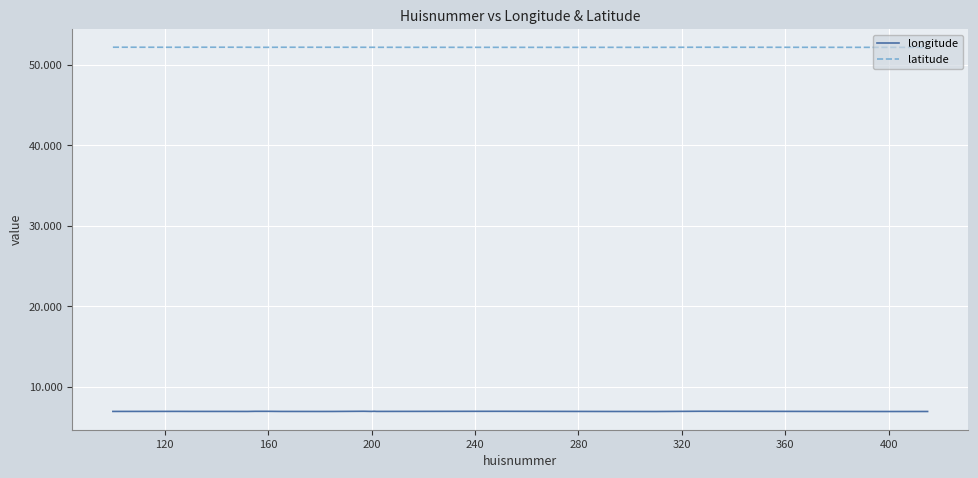

What is the maximum value shown in the chart?

52.2